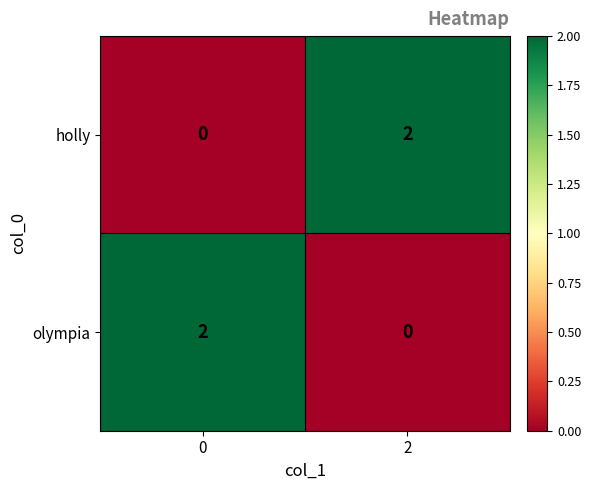

What is the greatest value displayed?

2